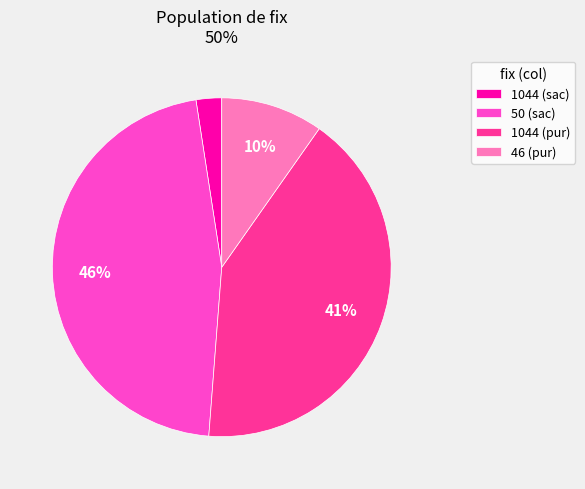

Combined, do 1044 (pur) and 46 (pur) account for over 50%?

Yes